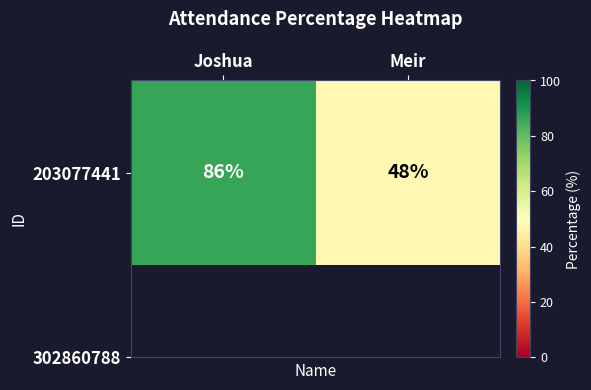

Which label corresponds to the largest value in the chart?

Joshua